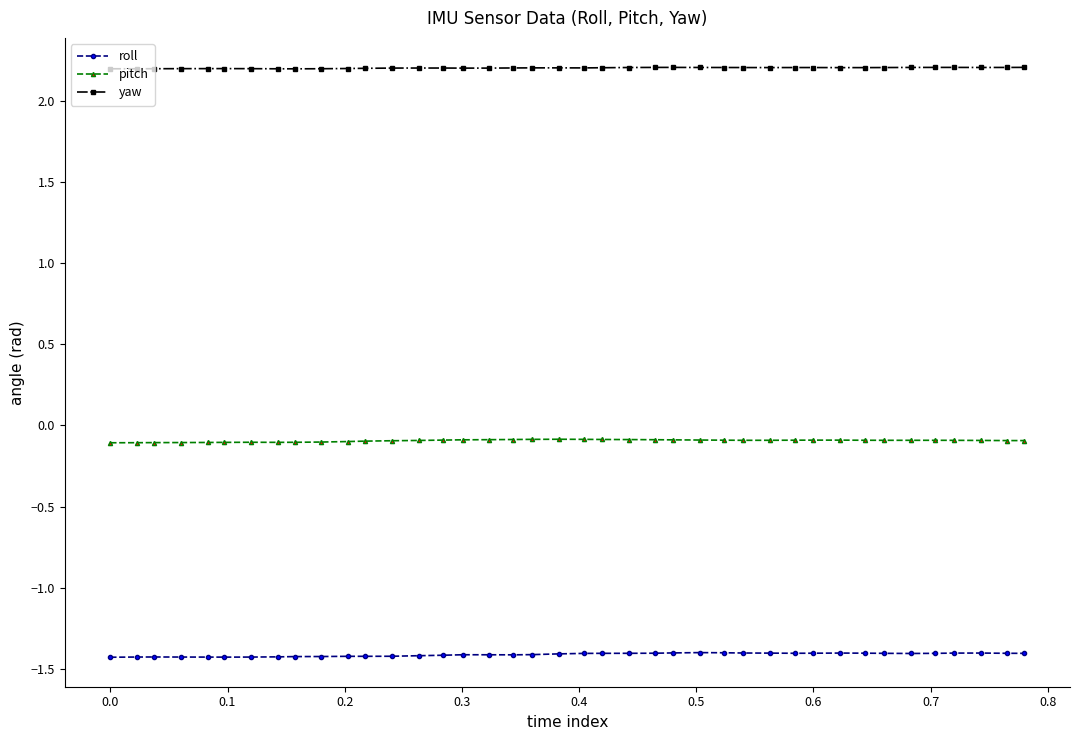

What is the greatest value displayed?

2.2